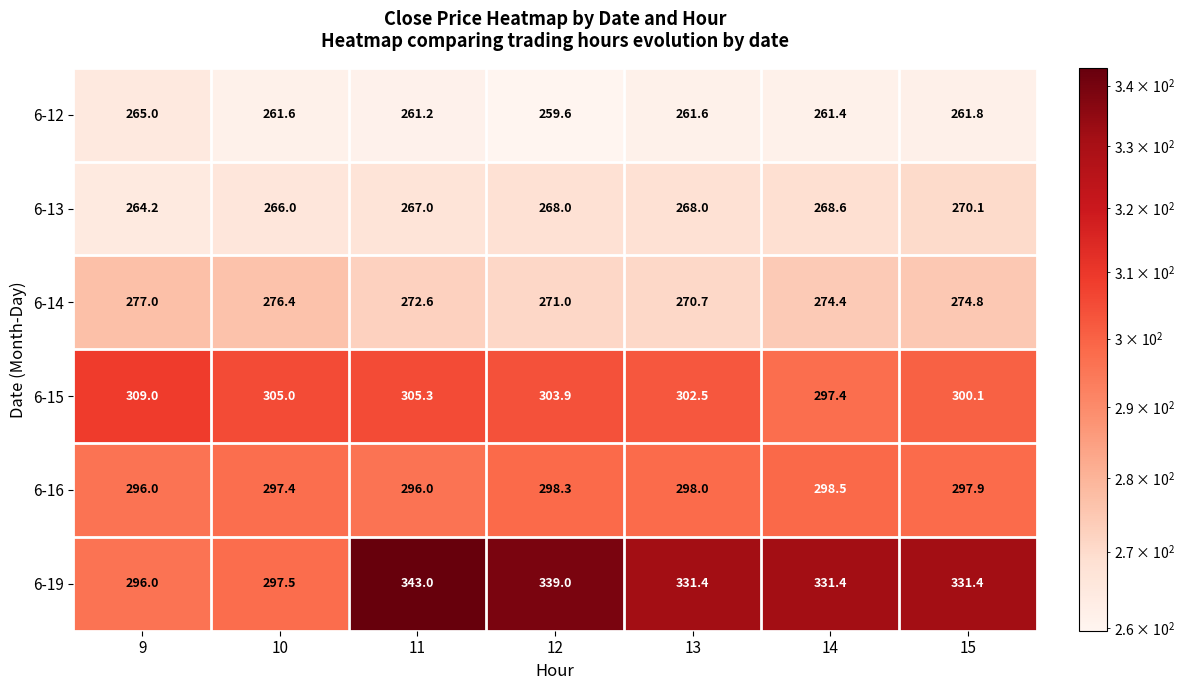

What is the sum of the 6-13 values at 11 and 15?

537.1